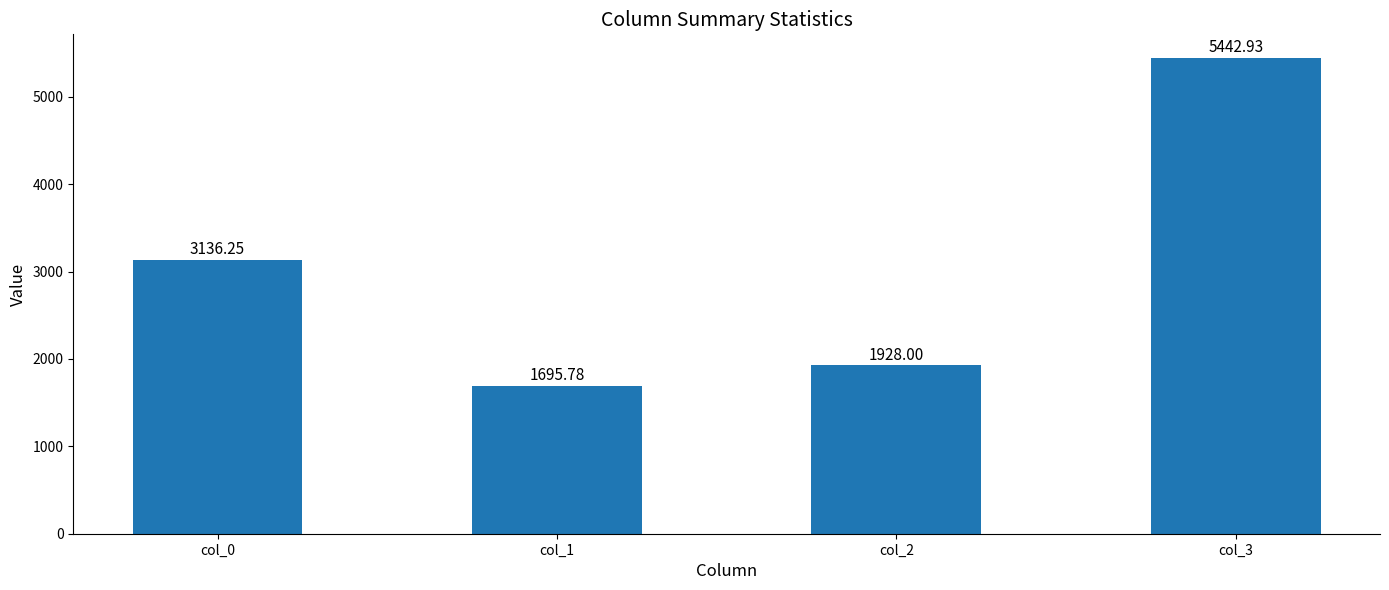

Read the value at col_2.

1928.0